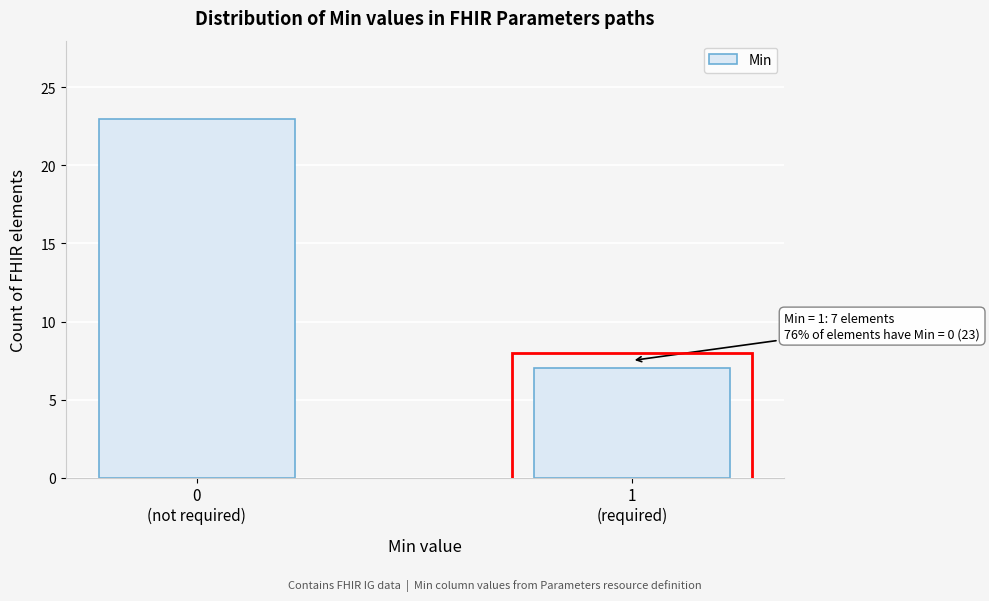

Reading left to right, transcribe all the data shown in this chart.

23	7